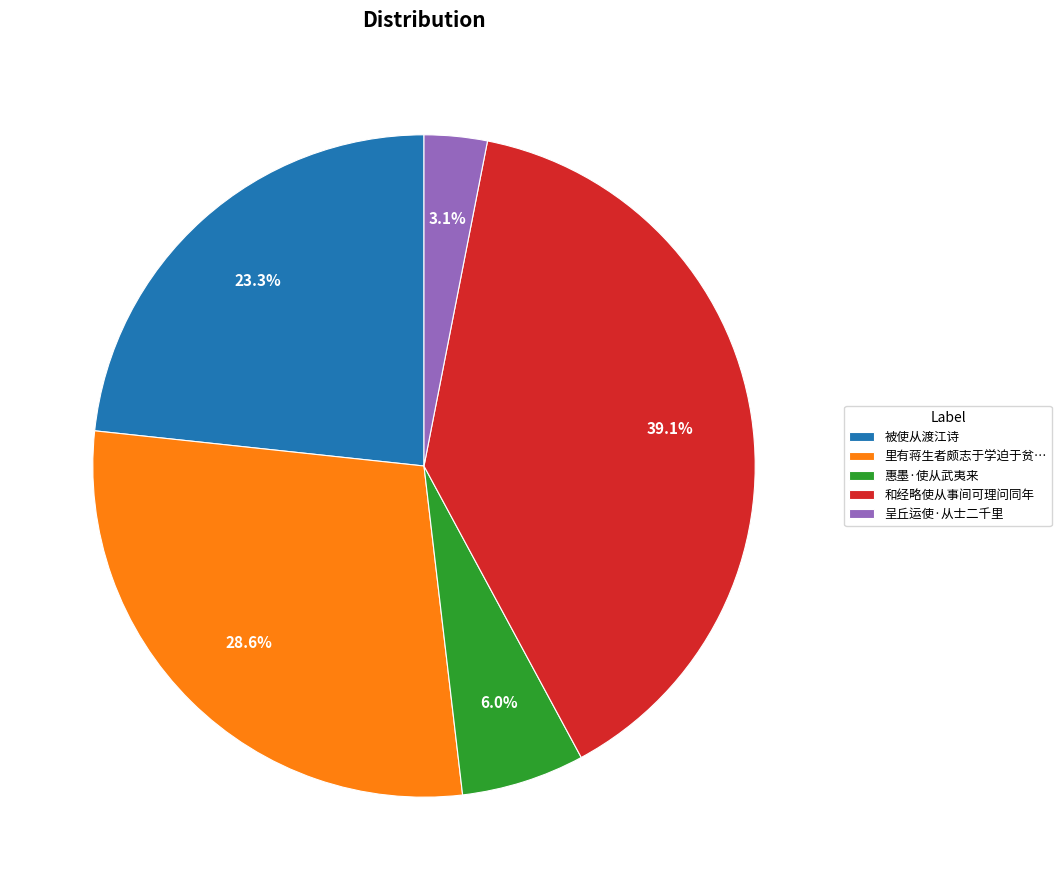

Which has a higher value, 里有蒋生者颇志于学迫于贫… or 呈丘运使·从士二千里?

里有蒋生者颇志于学迫于贫…